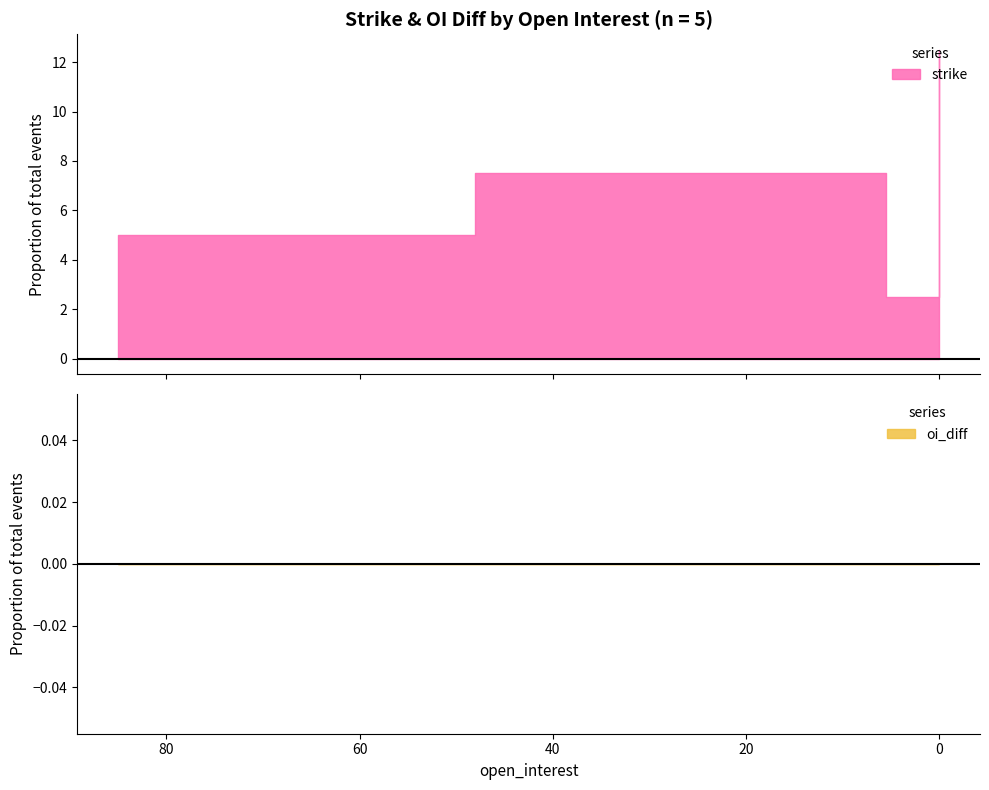

Does the chart have visible grid lines?

No